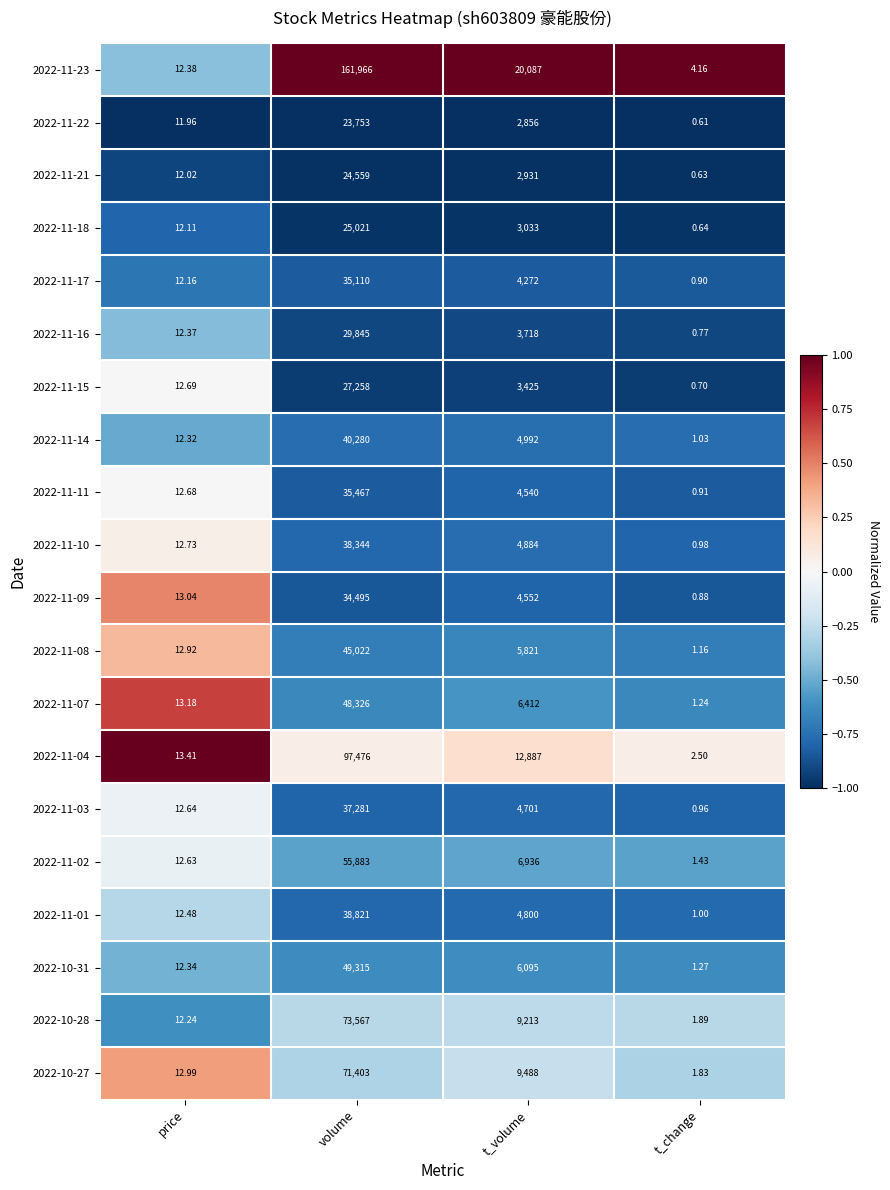

List the labels in order of 2022-11-04 value, largest first.

volume, t_volume, price, t_change